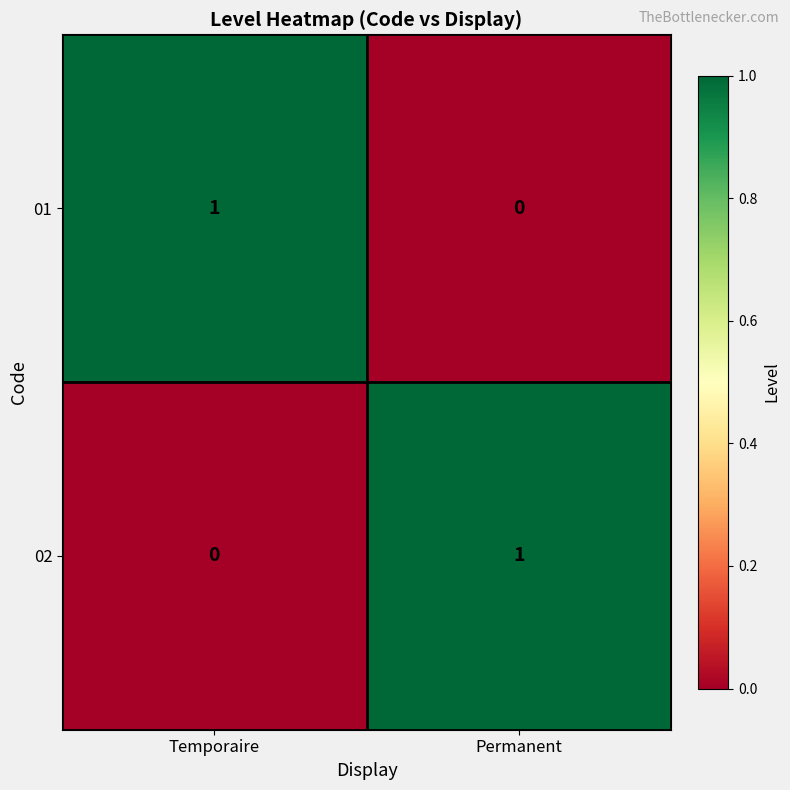

What is the spread (max minus min) of values at Permanent?

1